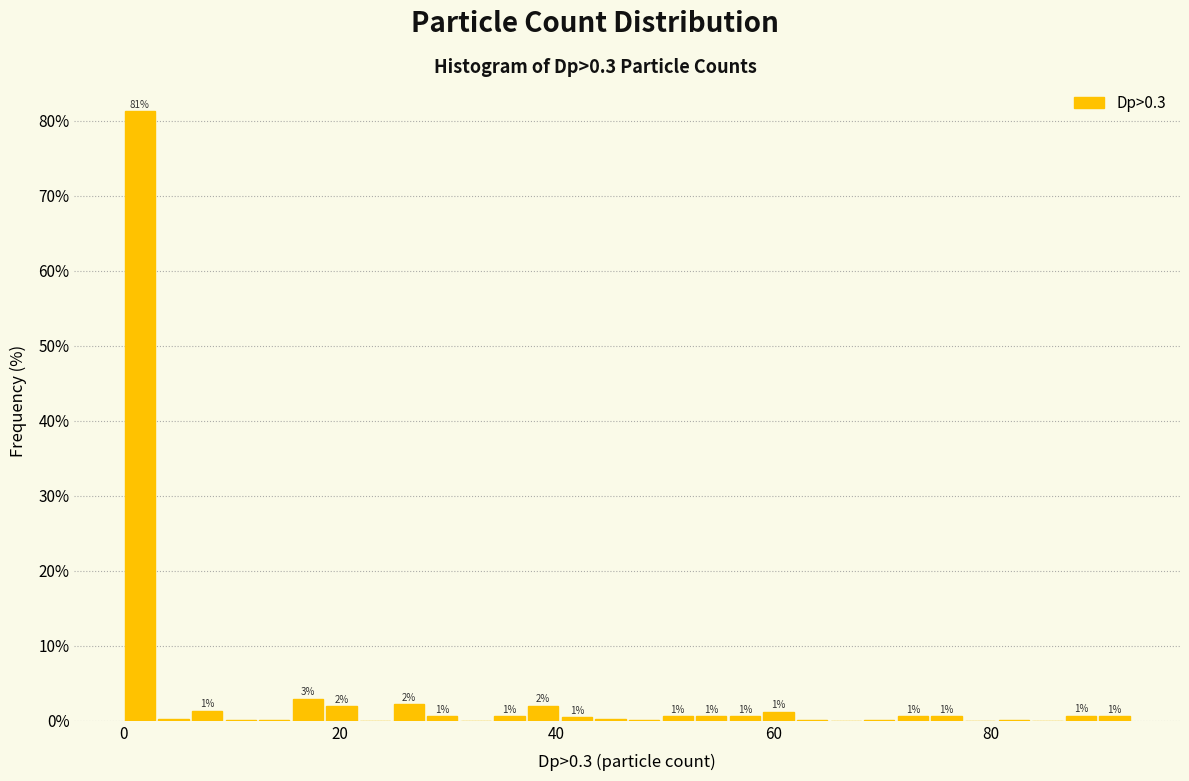

Read against the x-axis, roughly where is the centre of the tallest bar?

2